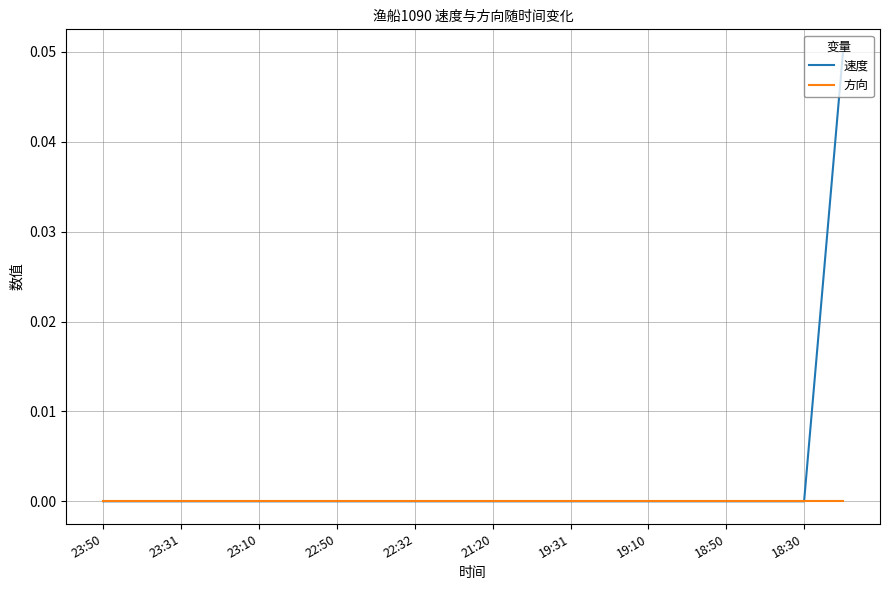

Which series has the largest total across all categories?

速度